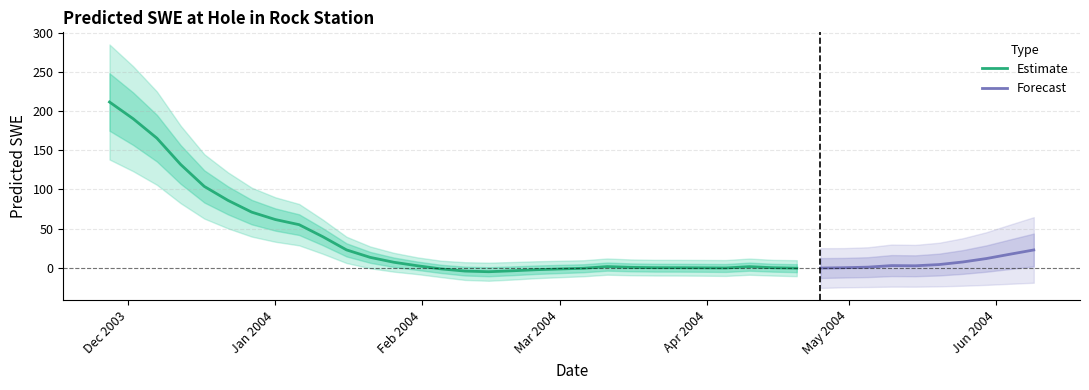

The chart shows a value of 0.4 at 2004-04-10. True or false?

False